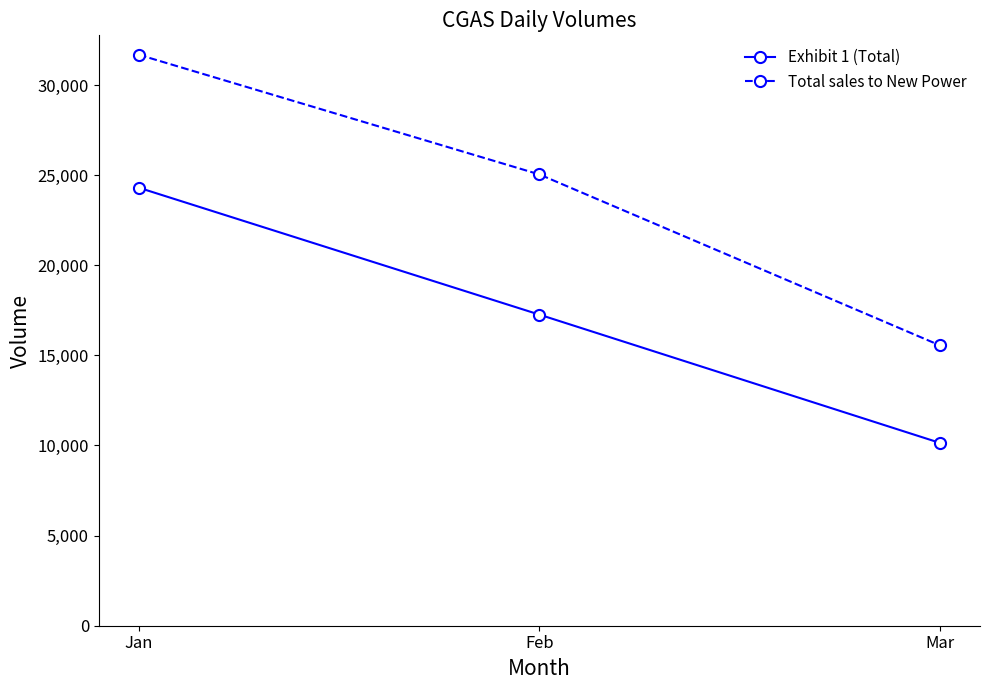

How many data points in Exhibit 1 (Total) are less than 17260?

1